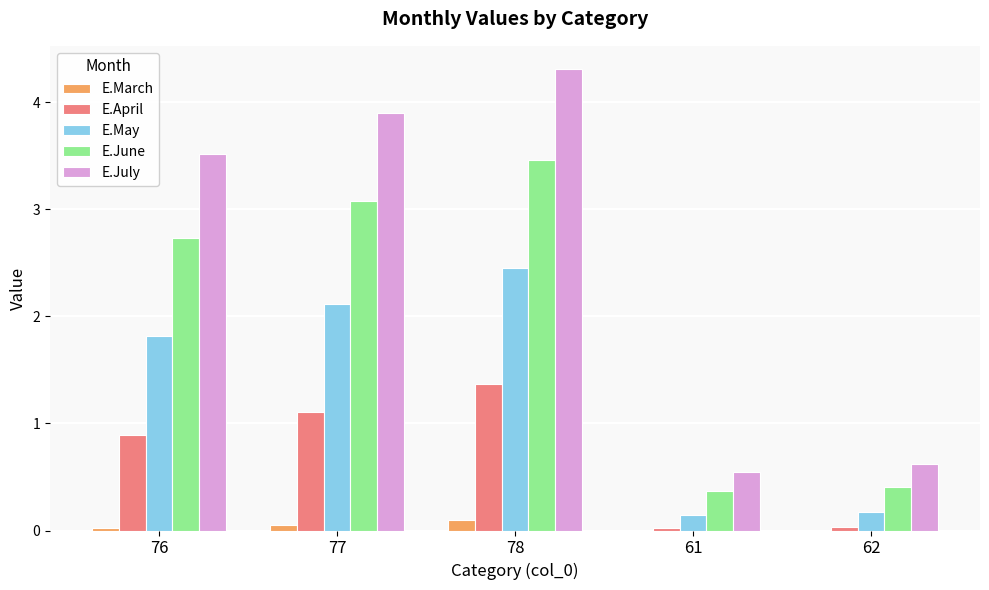

Does the chart contain stacked bars?

No